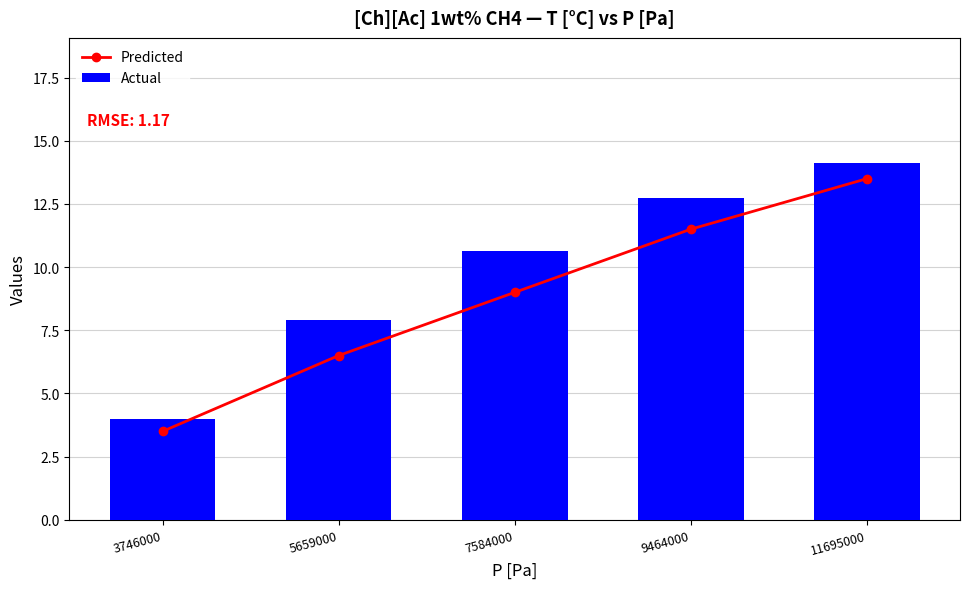

Reading left to right, transcribe all the data shown in this chart.

Predicted: 3.5	6.5	9.0	11.5	13.5
Actual: 4.0	7.9	10.6	12.7	14.1